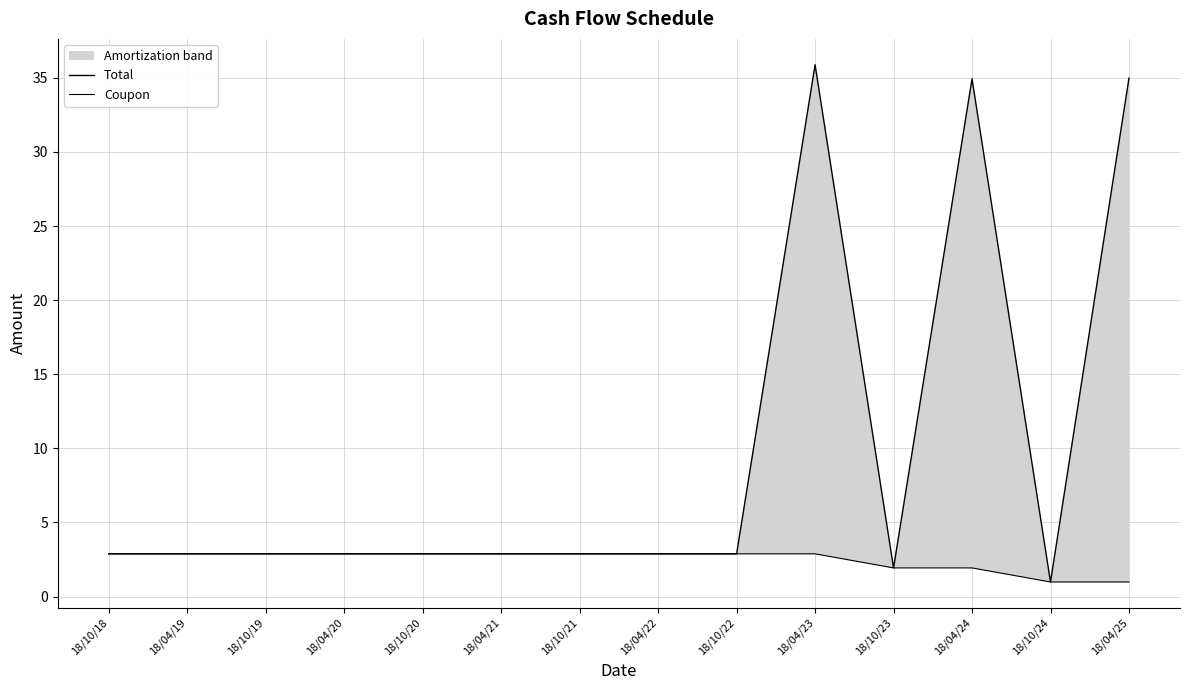

Is the value of Total at 18/04/20 greater than the value of Coupon at 18/04/21?

No